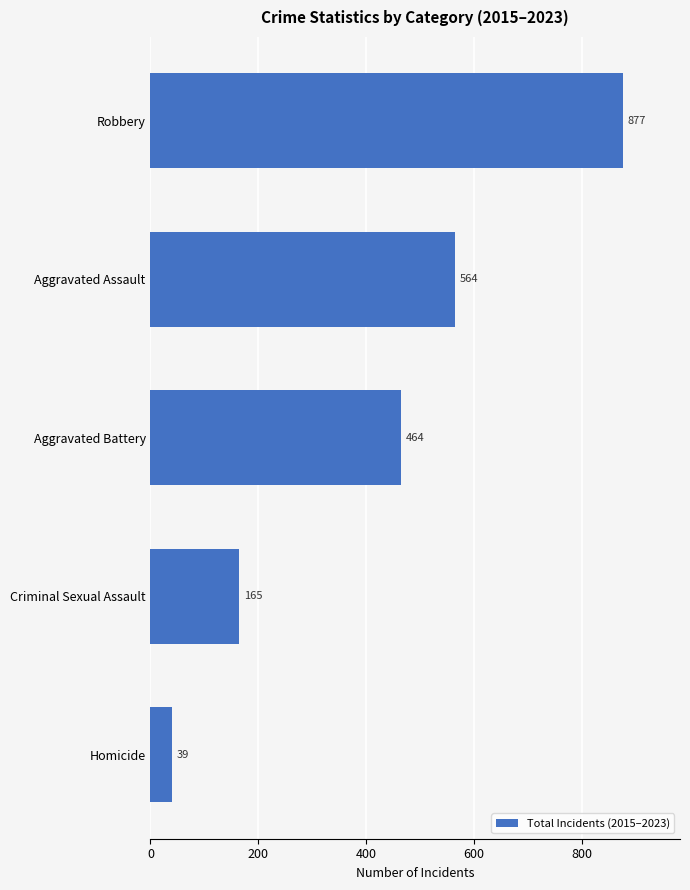

List the labels in order of value, largest first.

Robbery, Aggravated Assault, Aggravated Battery, Criminal Sexual Assault, Homicide